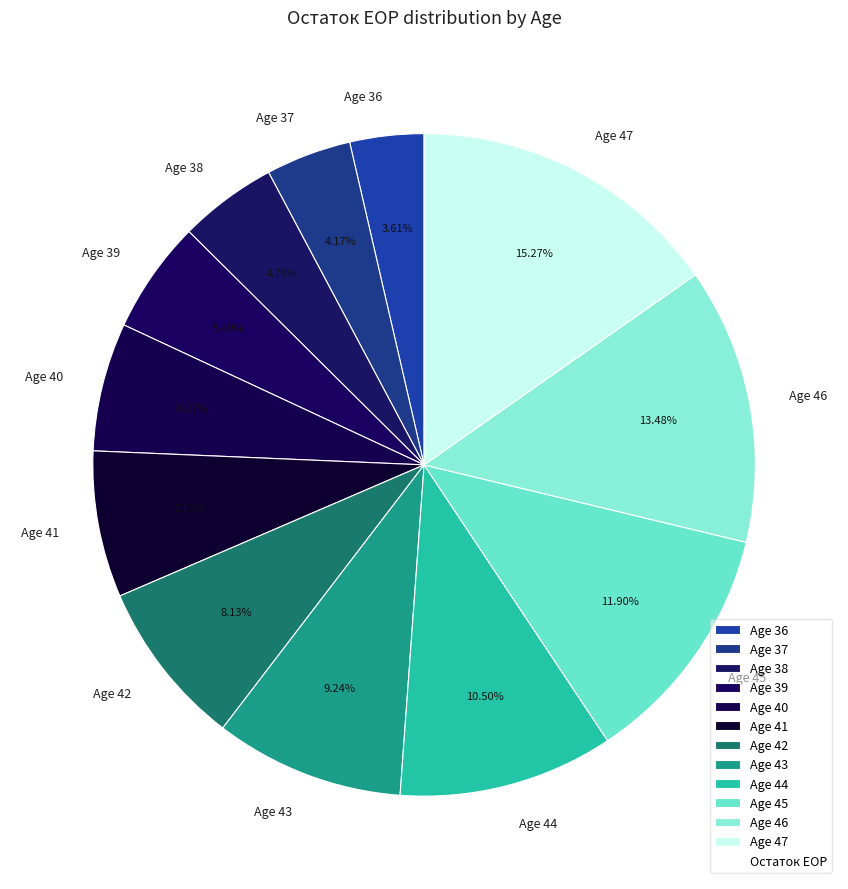

To the nearest percent, what is the difference between the largest and smallest slice percentages?

12%